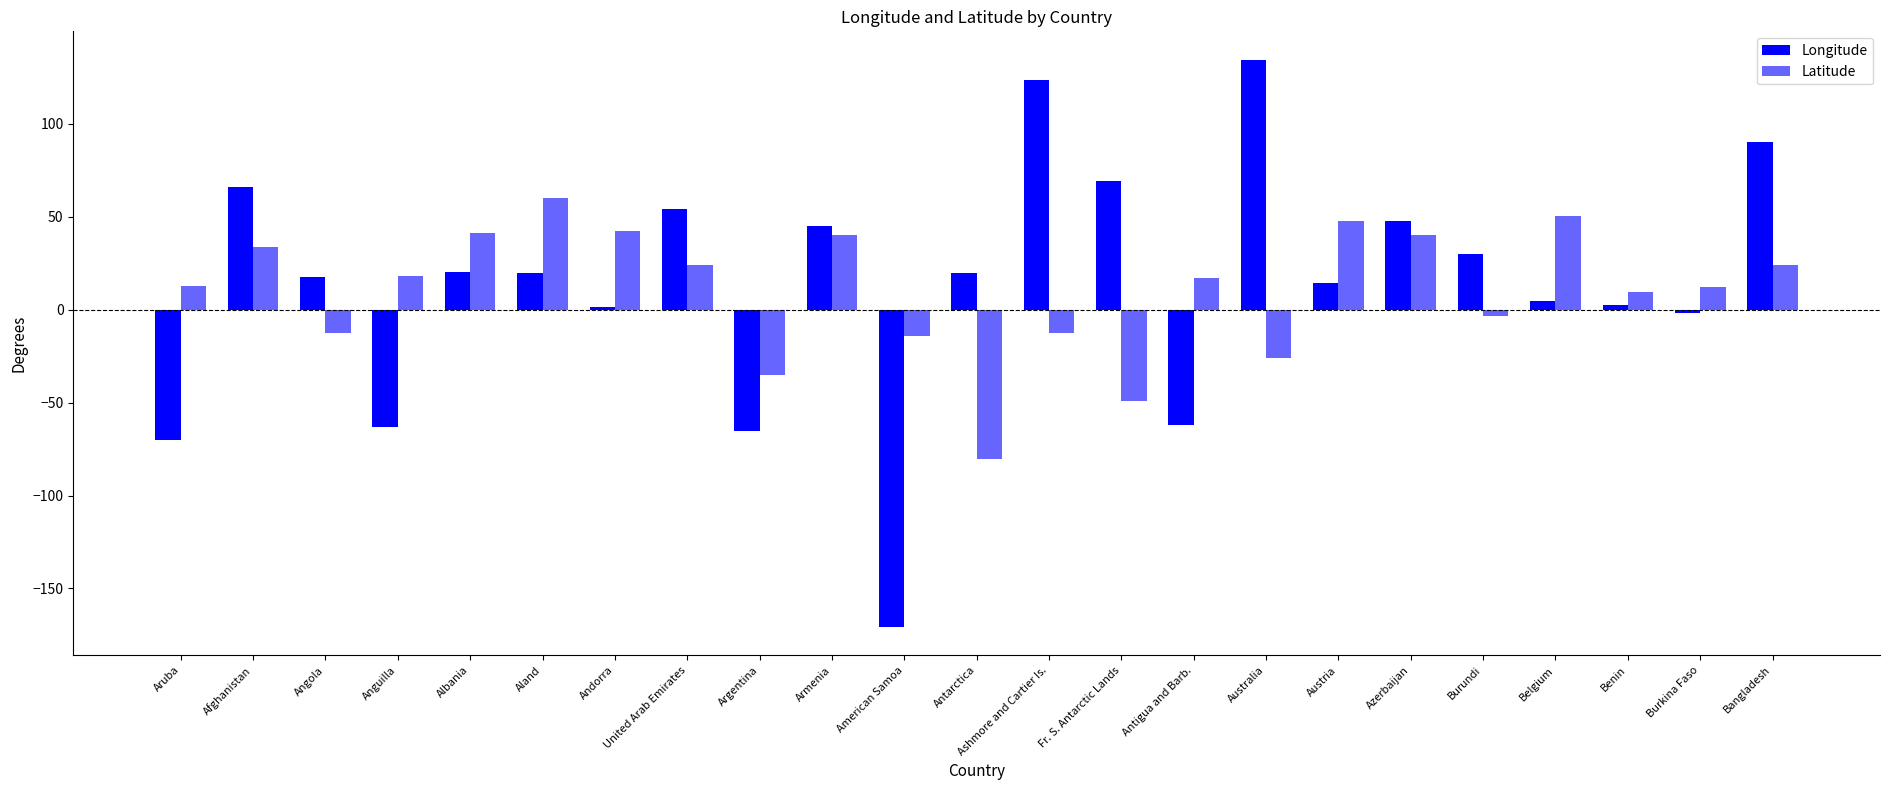

How many values in Longitude are above zero?

17